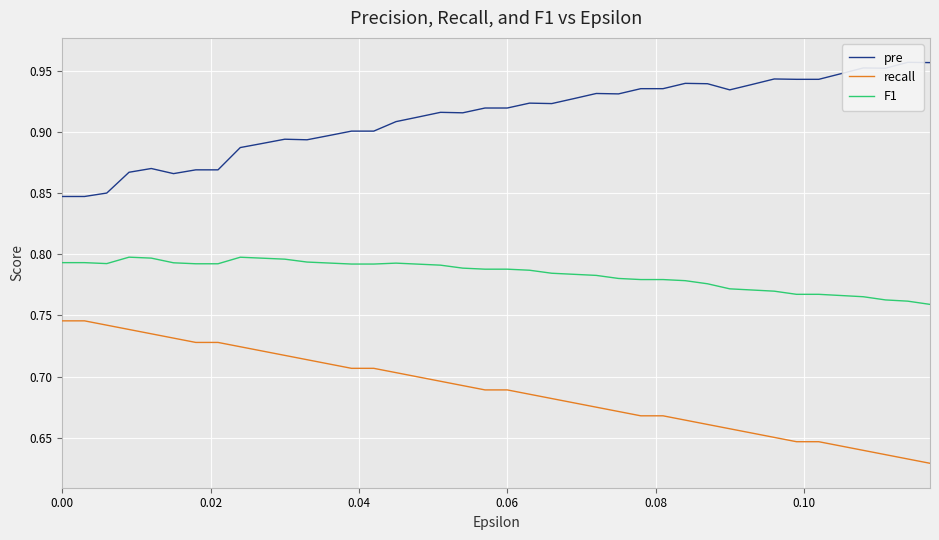

True or false: recall and F1 cross at least once.

False